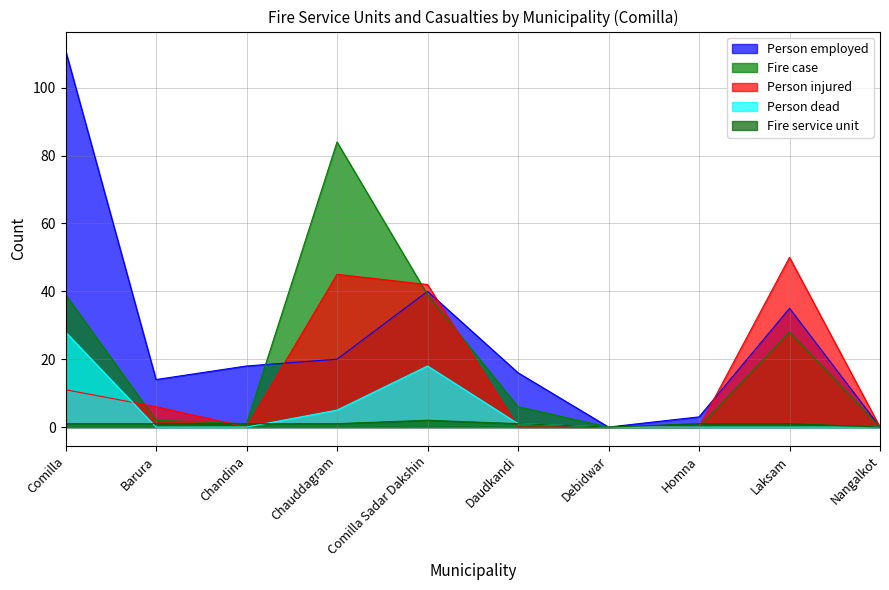

Where do Person employed and Person injured first cross each other?

Chandina and Chauddagram